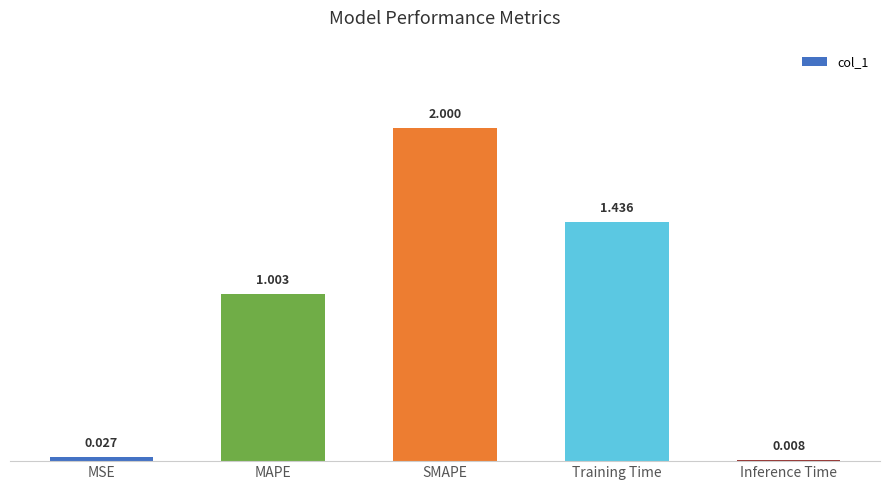

The chart shows a value of 0.6 at Training Time. True or false?

False